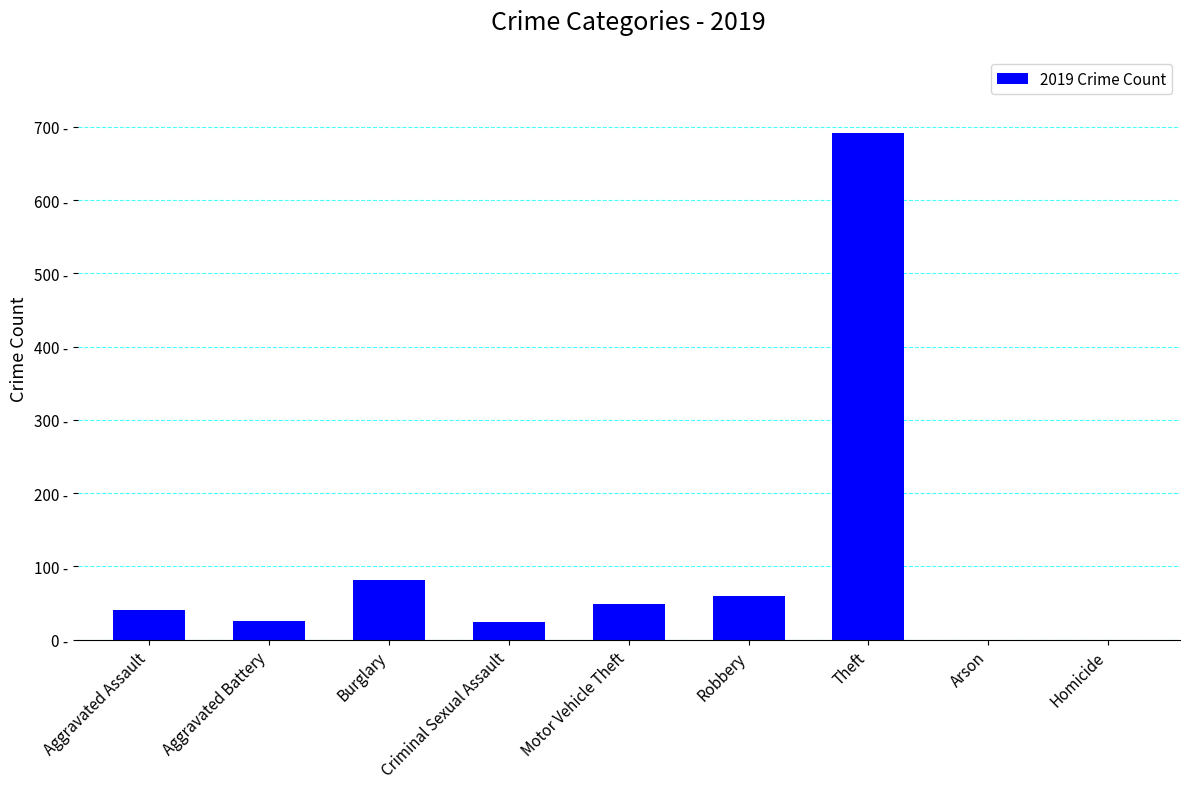

How many distinct data groups are displayed?

1